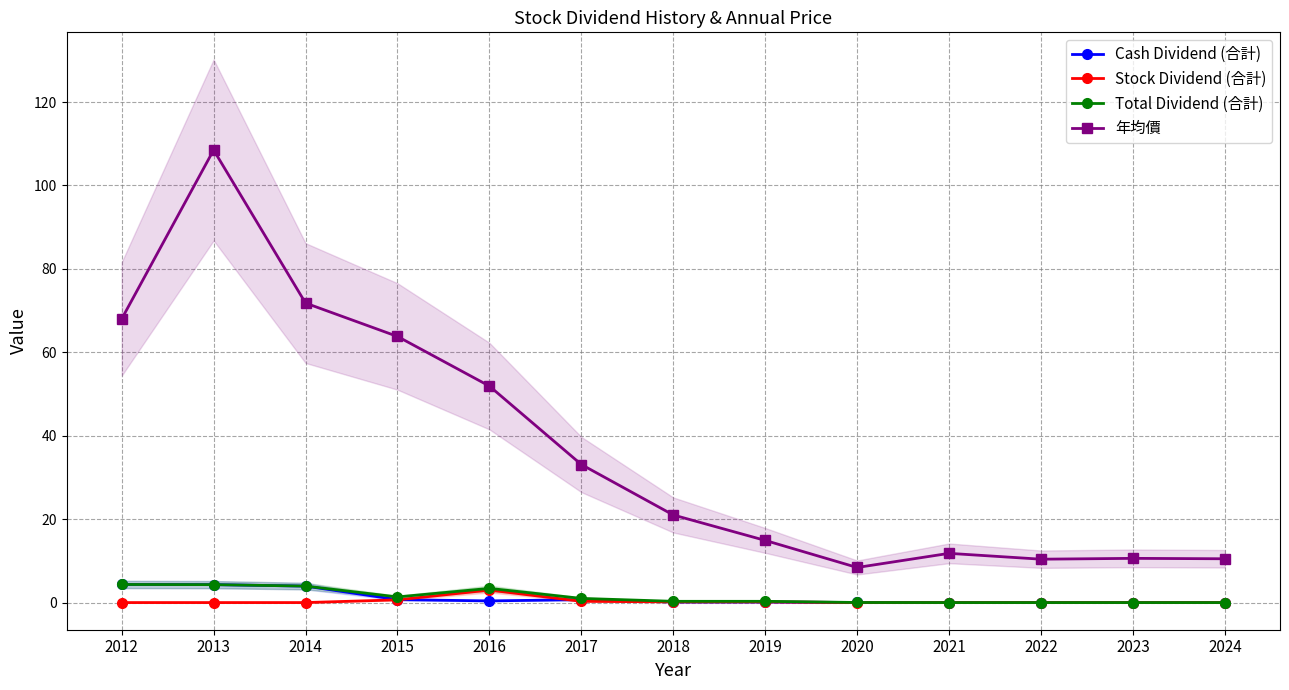

Between 2012 and 2014, which series saw the biggest shift?

年均價